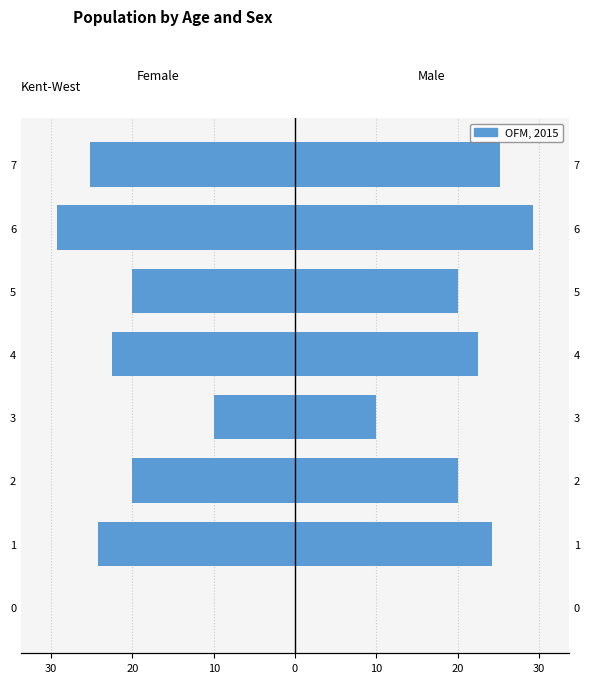

The value at 5 is -20.0. True or false?

True